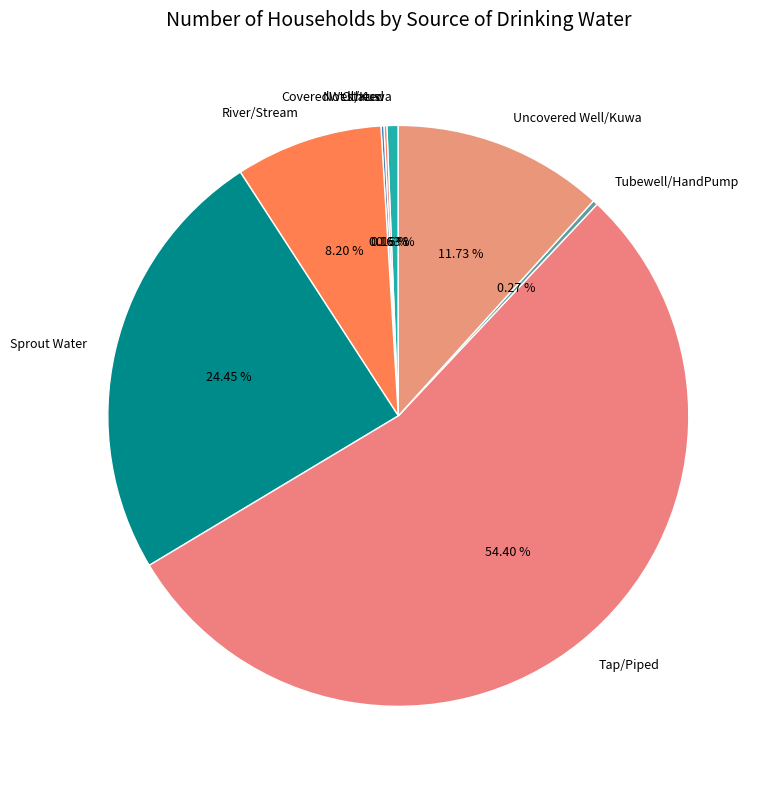

To the nearest percent, what percentage of the pie is Tap/Piped?

54%